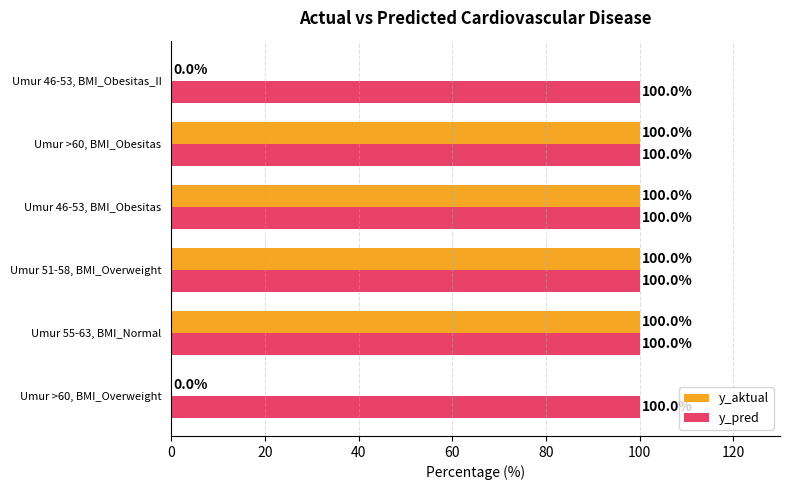

What is the maximum value shown in the chart?

100